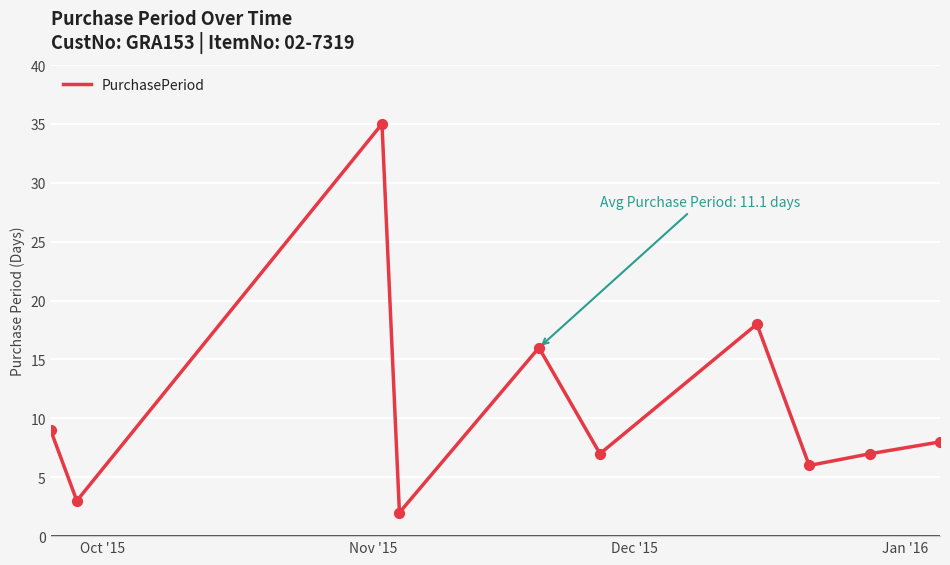

What is the greatest value displayed?

35